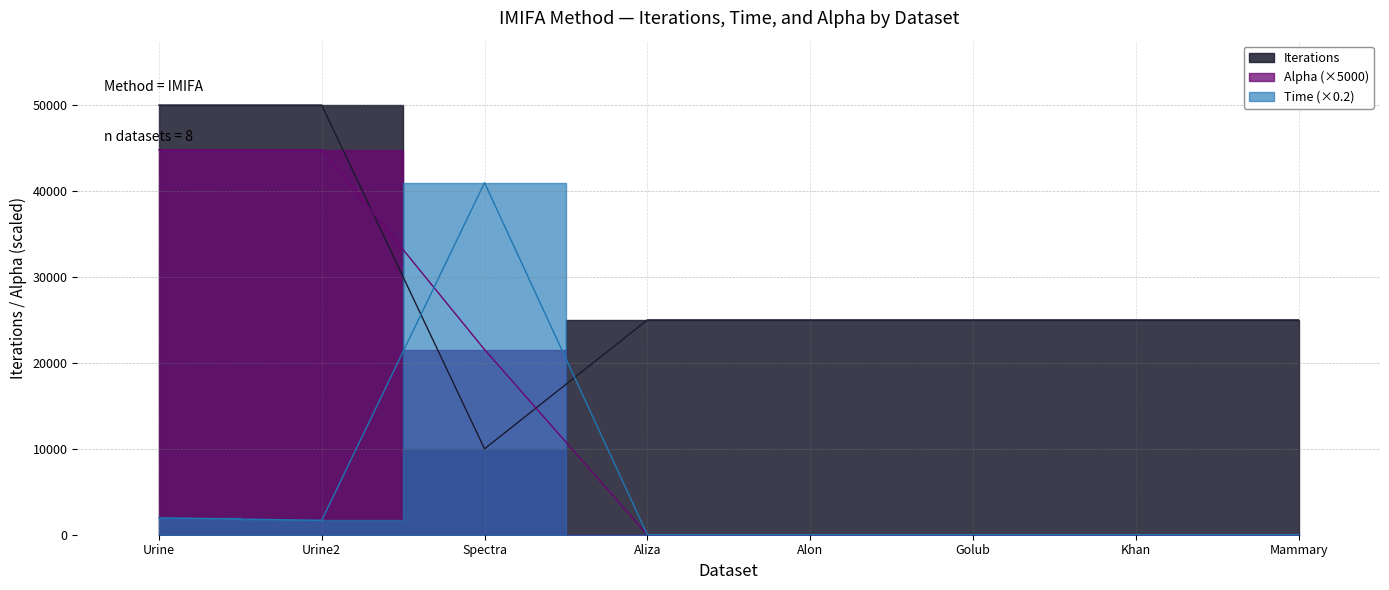

List the series in order of their overall mean, lowest first.

Time, Alpha, Iterations